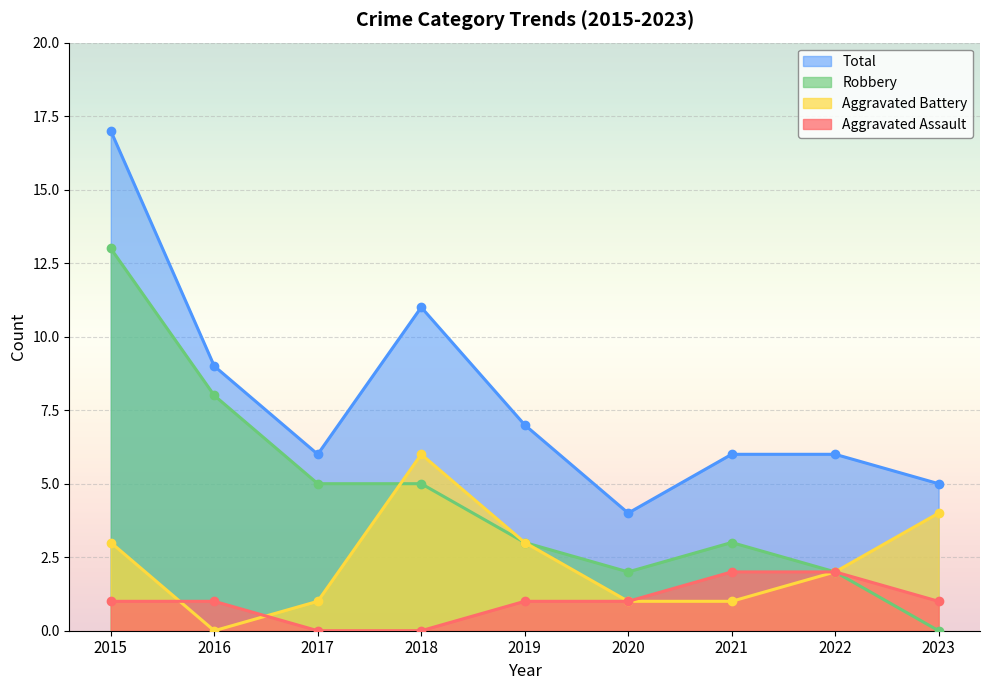

Reading left to right, what are all the values shown in this chart?

Aggravated Assault: 2015=1	2016=1	2017=0	2018=0	2019=1	2020=1	2021=2	2022=2	2023=1
Aggravated Battery: 2015=3	2016=0	2017=1	2018=6	2019=3	2020=1	2021=1	2022=2	2023=4
Robbery: 2015=13	2016=8	2017=5	2018=5	2019=3	2020=2	2021=3	2022=2	2023=0
Total: 2015=17	2016=9	2017=6	2018=11	2019=7	2020=4	2021=6	2022=6	2023=5